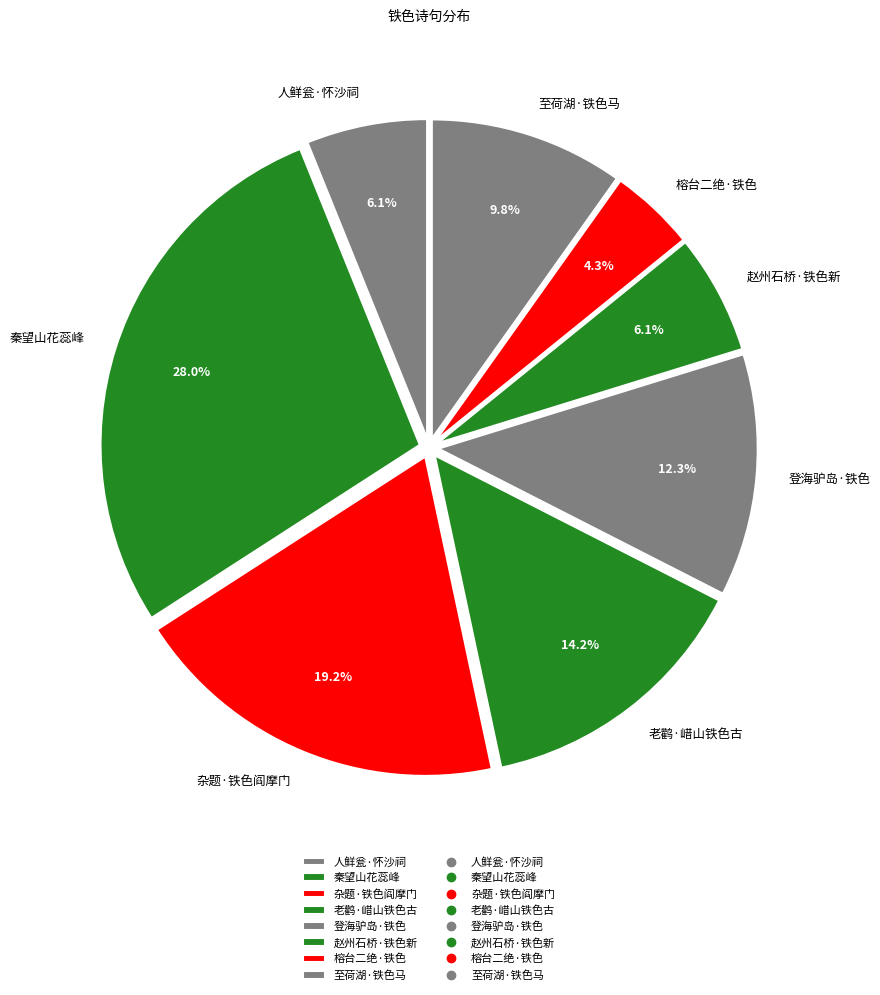

Approximately how many times larger is the value at 人鲜瓮·怀沙祠 compared to 赵州石桥·铁色新?

1.0